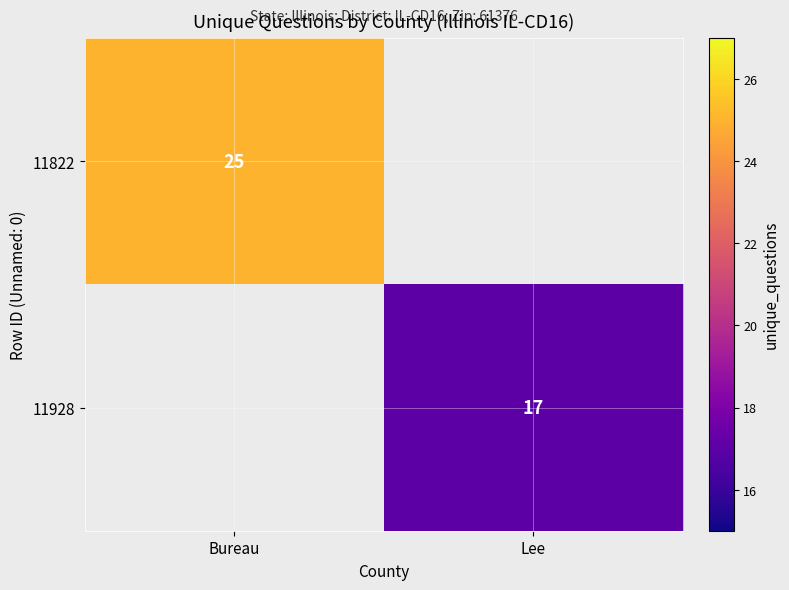

The 11822 series shows 25 at Bureau. True or false?

True